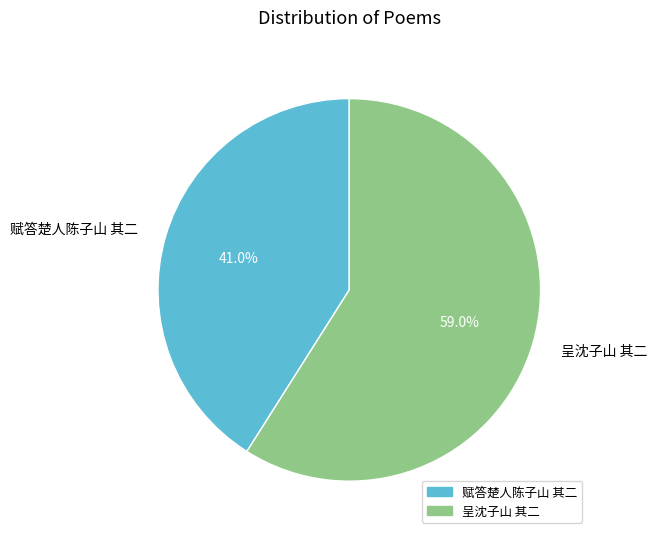

Which slice is the smallest?

赋答楚人陈子山 其二